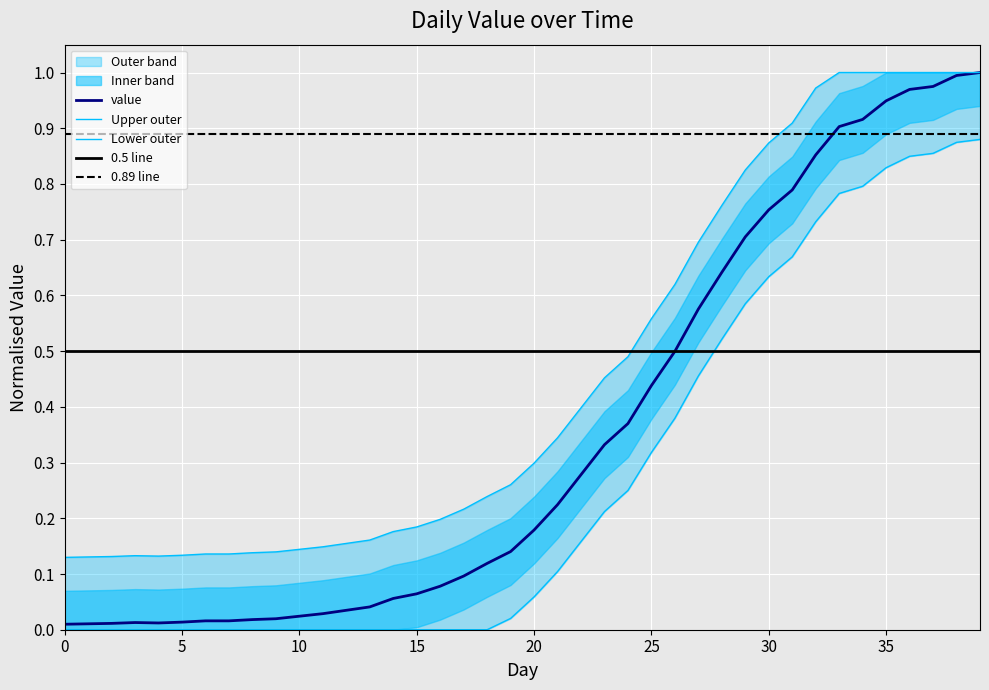

The value of value at 30 is 0.3. True or false?

False